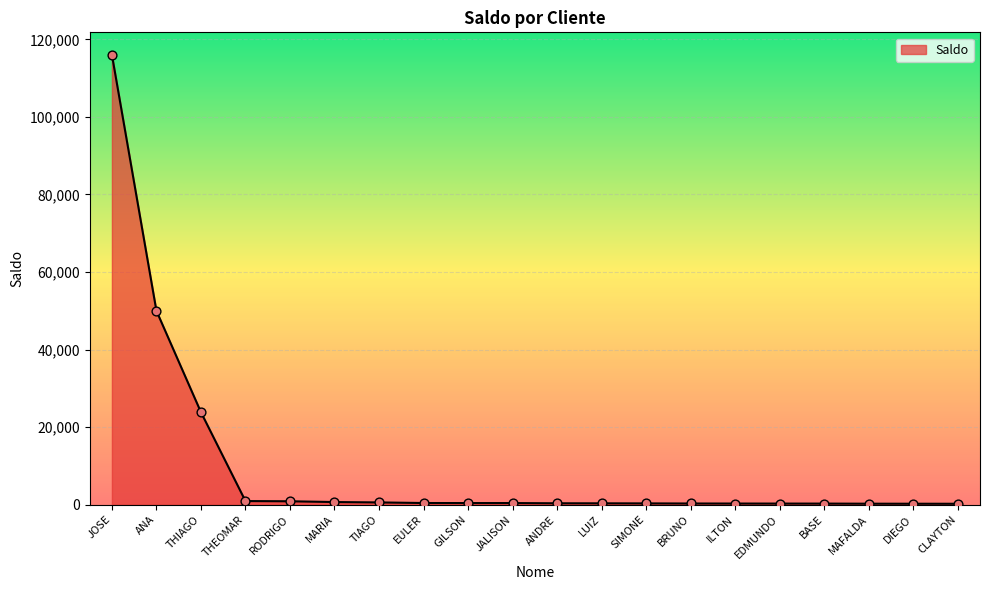

What is the ratio of the value at ILTON to the value at CLAYTON?

1.2